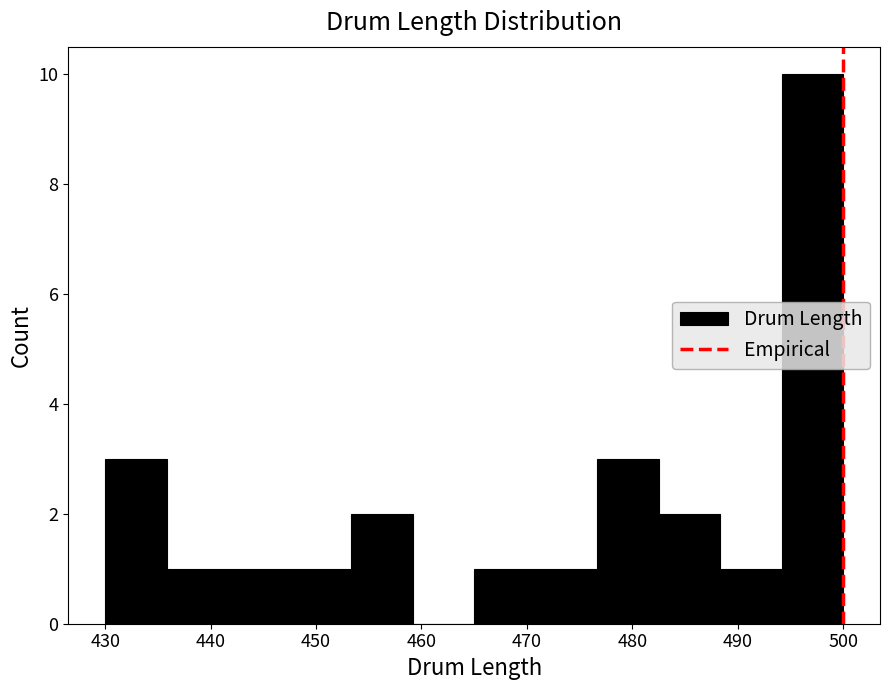

Which range on the x-axis has the tallest bar?

494 to 500